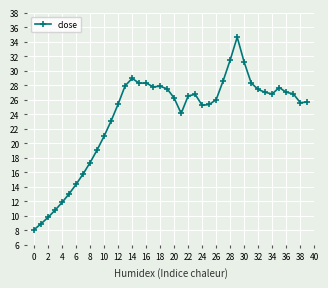

What is the greatest value displayed?

34.6